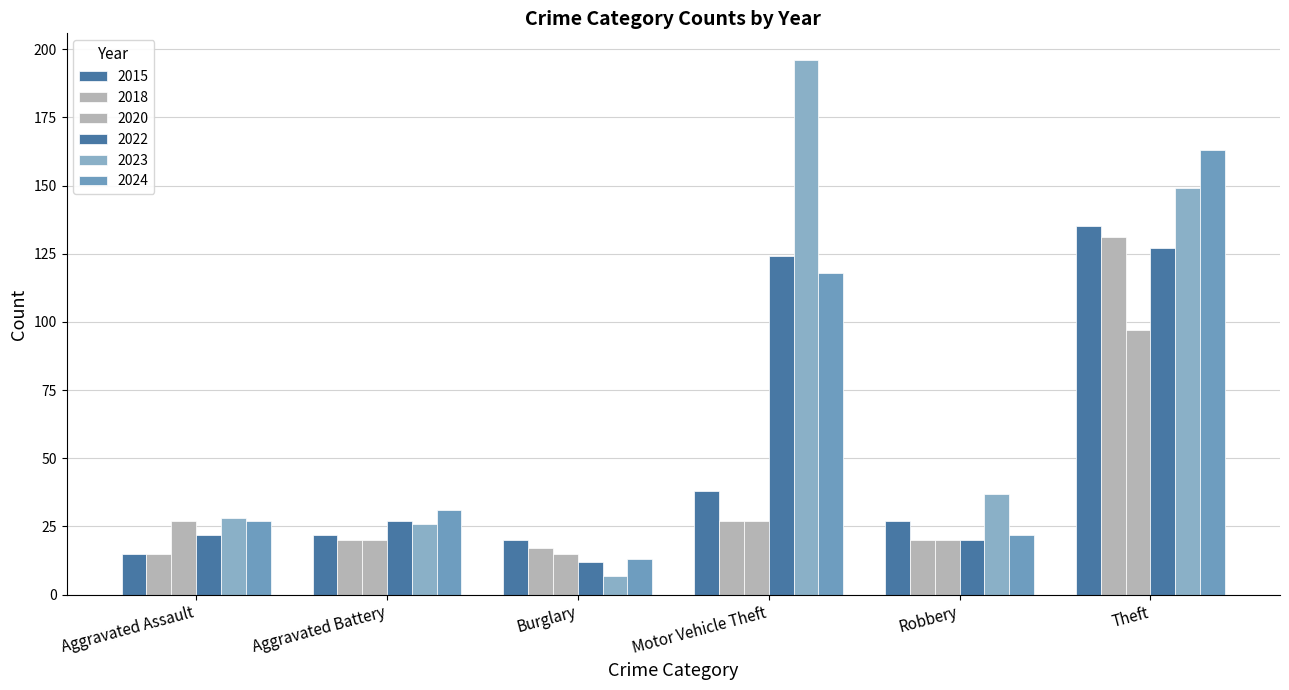

At how many categories does at least one series exceed 147?

2